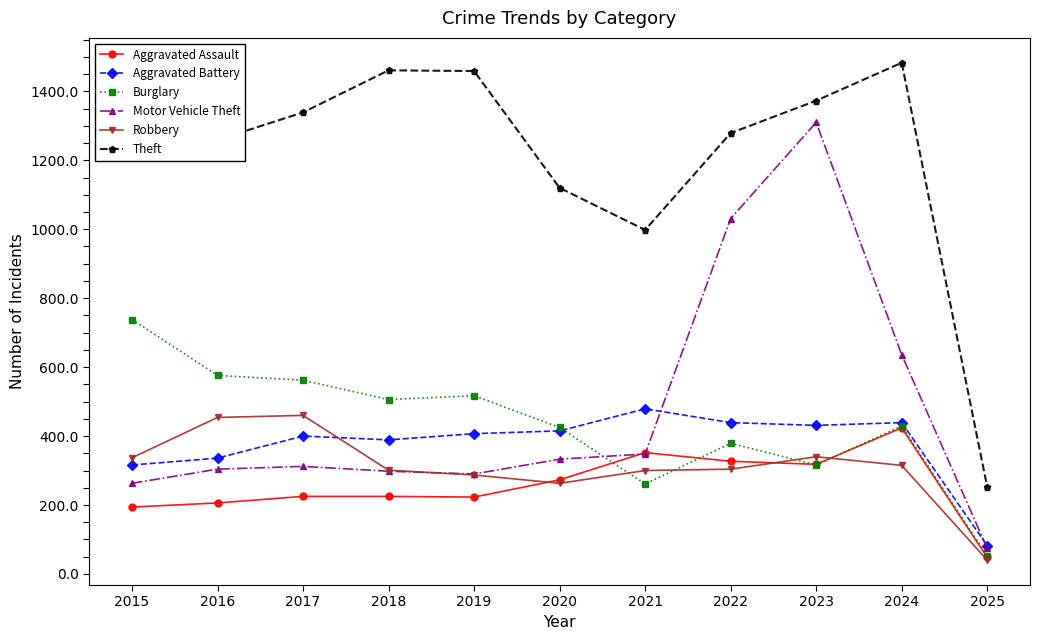

At how many categories does at least one series exceed 653?

10